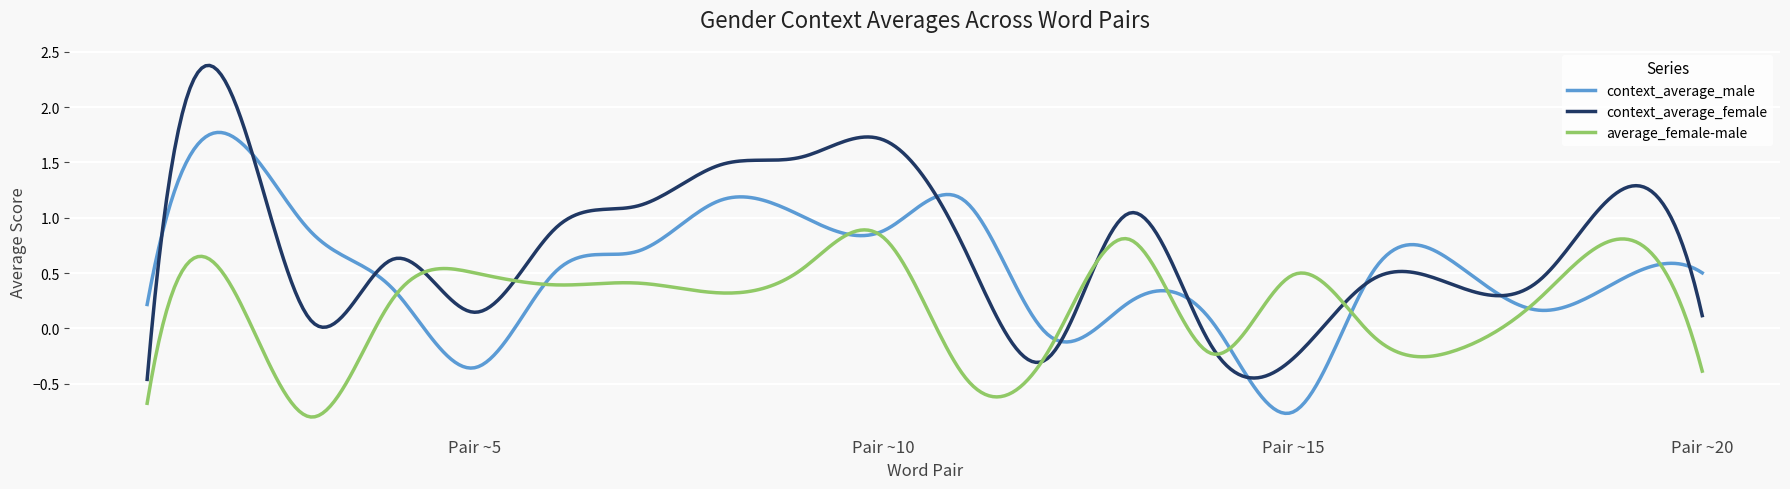

Which series has the widest spread of values?

context_average_female